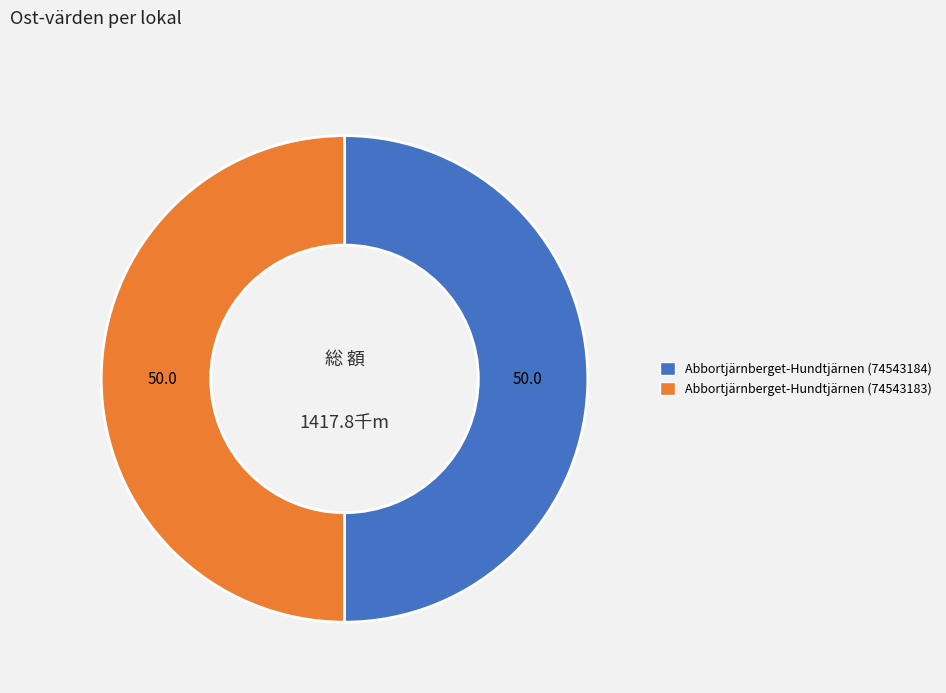

True or false: Abbortjärnberget-Hundtjärnen (74543183) accounts for 50% of the total.

True